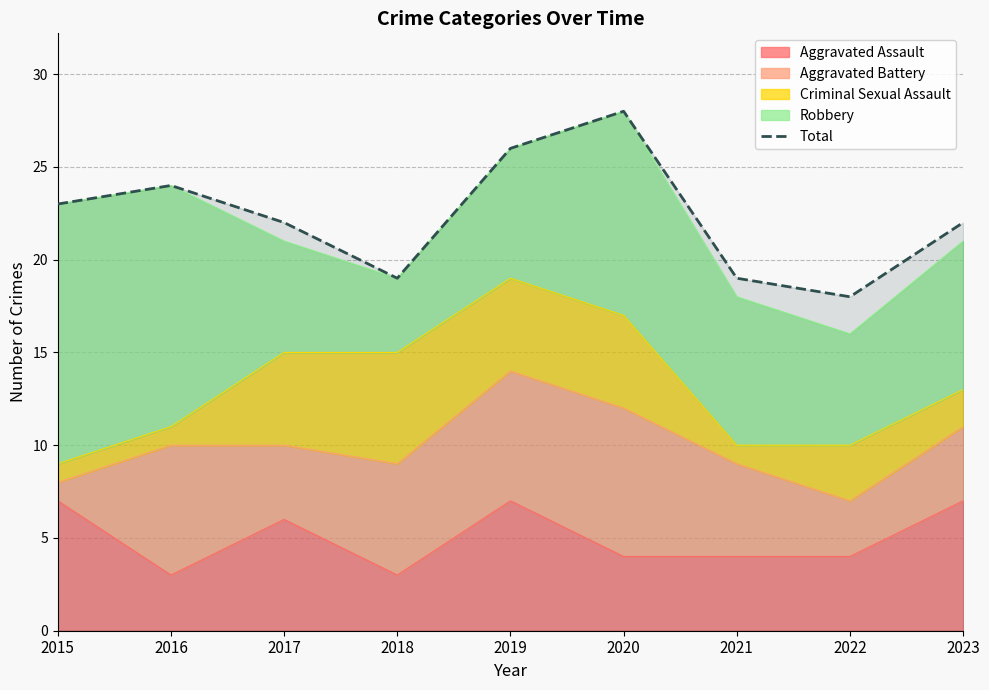

List the labels in order of value, smallest first.

2022, 2018, 2021, 2017, 2023, 2015, 2016, 2019, 2020